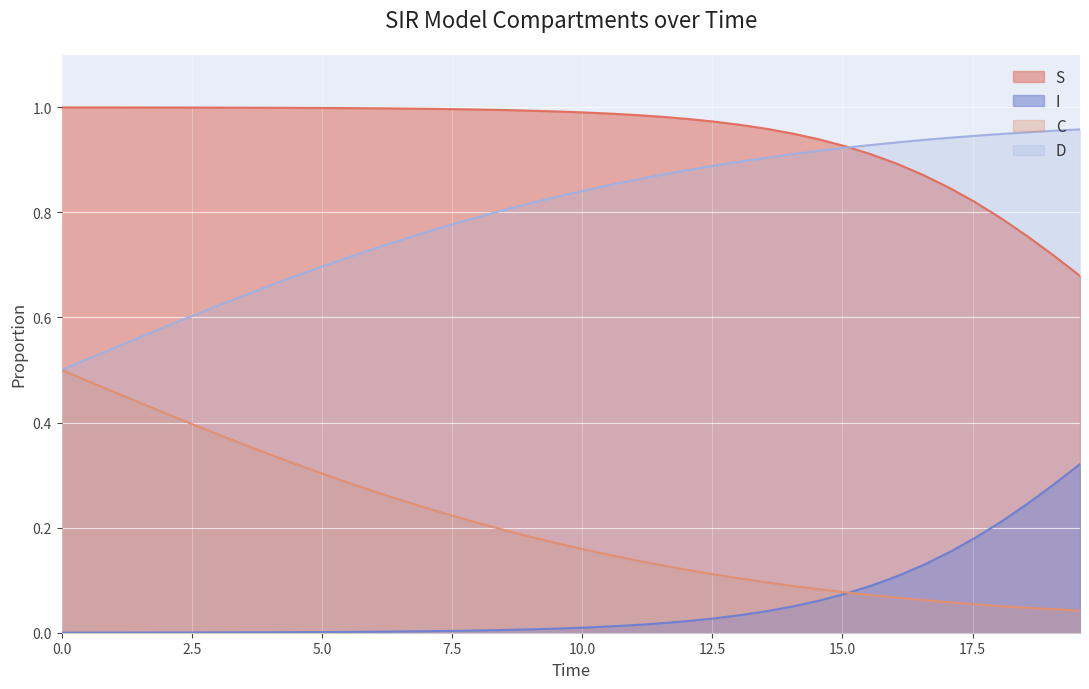

True or false: S and I cross at least once.

False